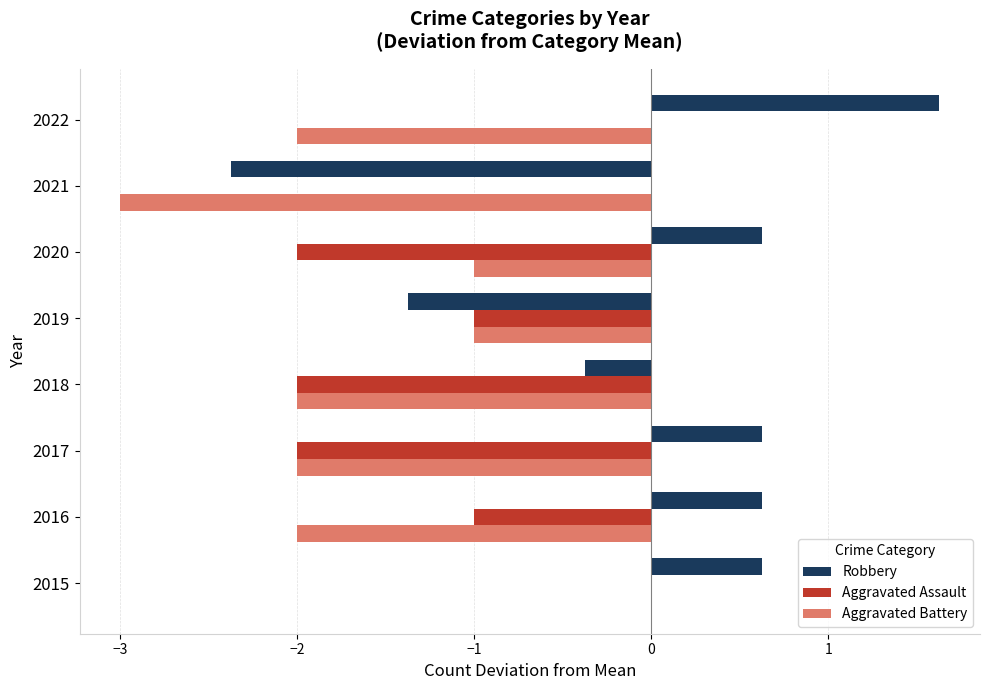

How many positive values does the Robbery series have?

5